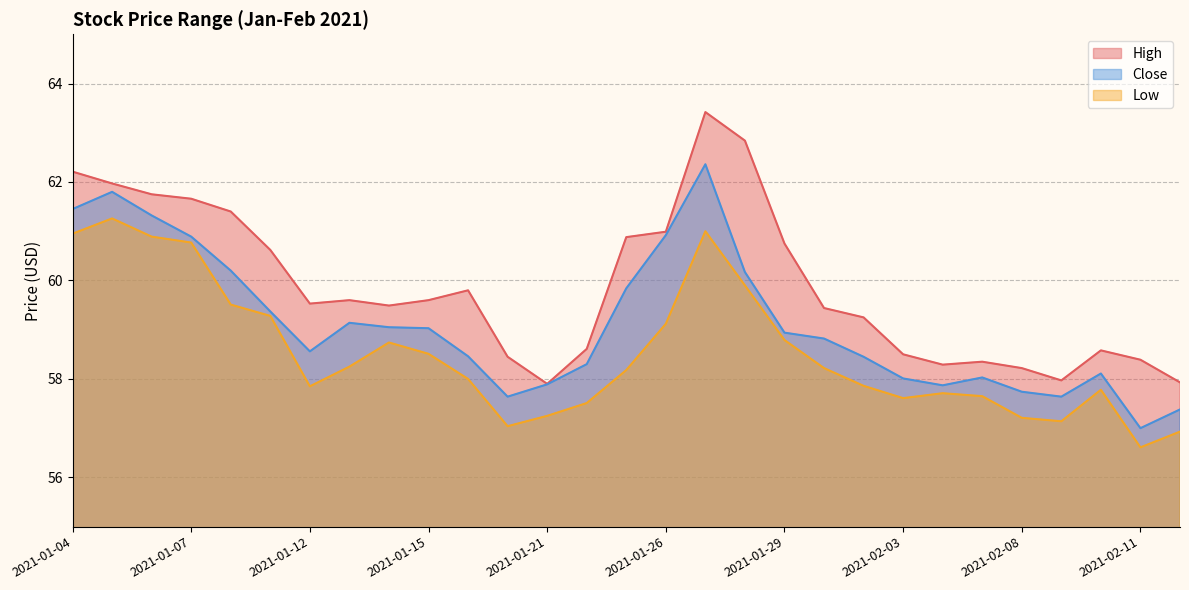

In High, how many points are higher than both neighbors (excluding endpoints)?

5